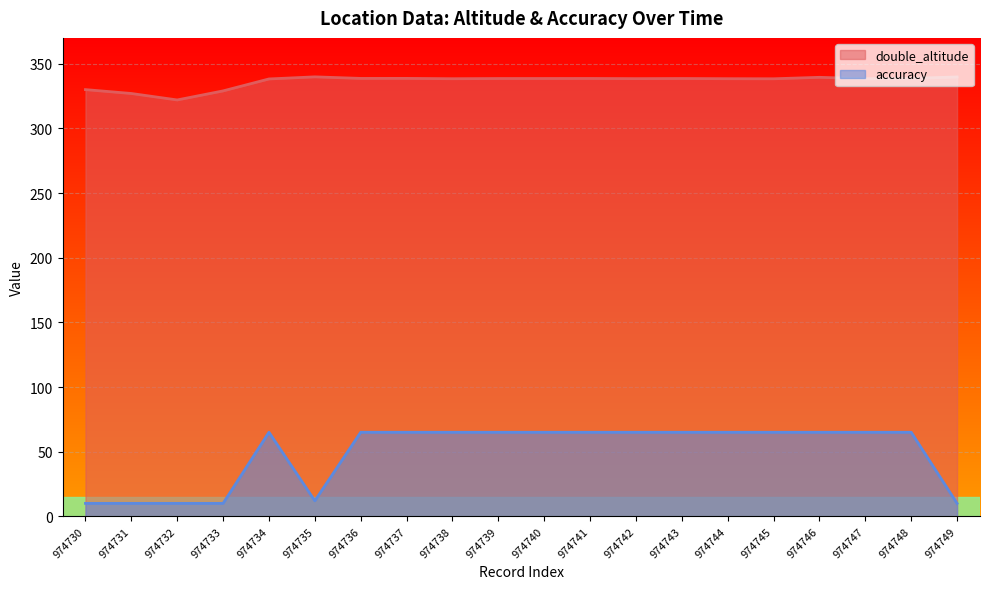

At which category is the sum across all series the highest?

974746